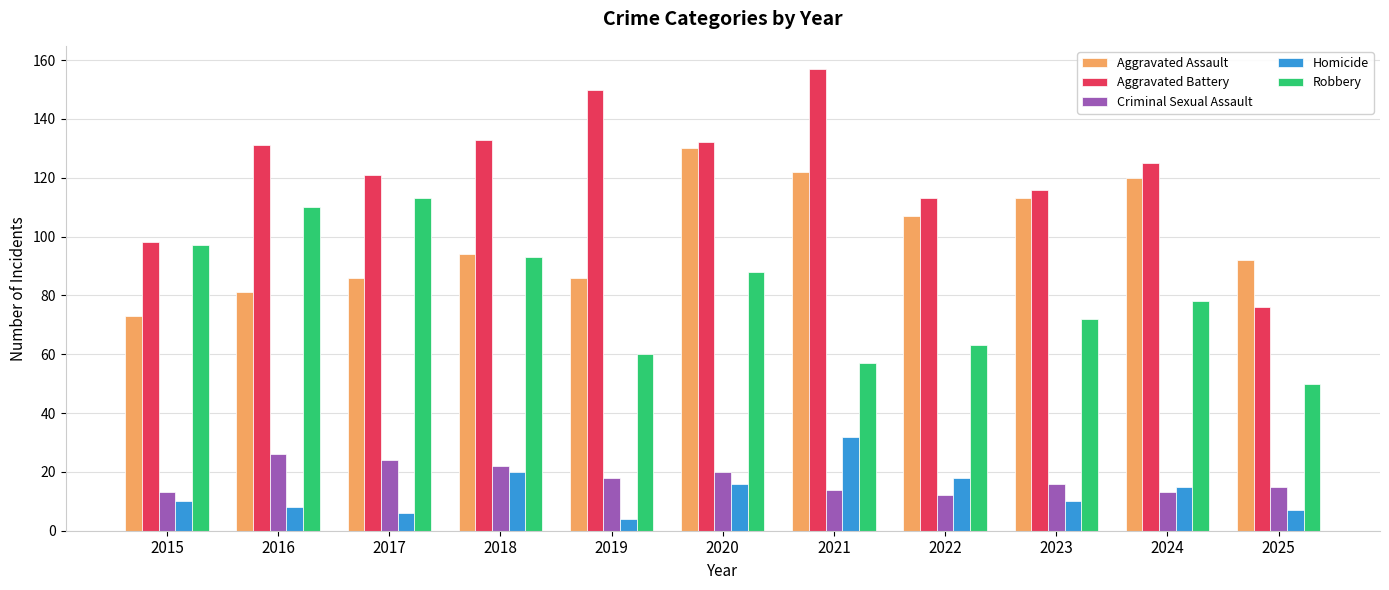

What is the approximate value of Homicide at 2022, to the nearest 10?

20